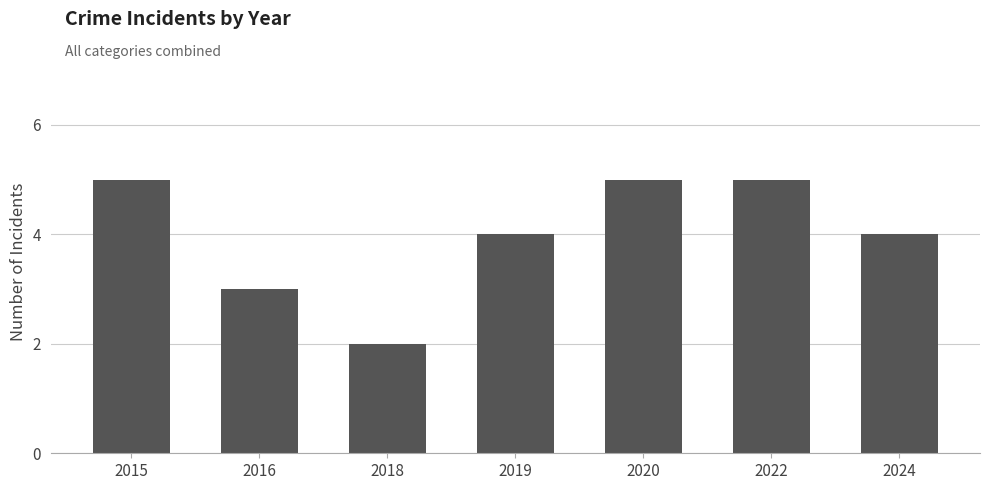

The chart shows a value of 1 at 2018. True or false?

False